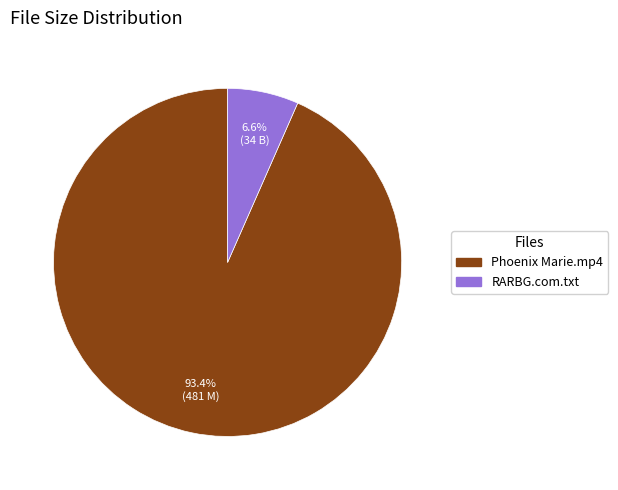

Is there a majority slice in this chart?

Yes